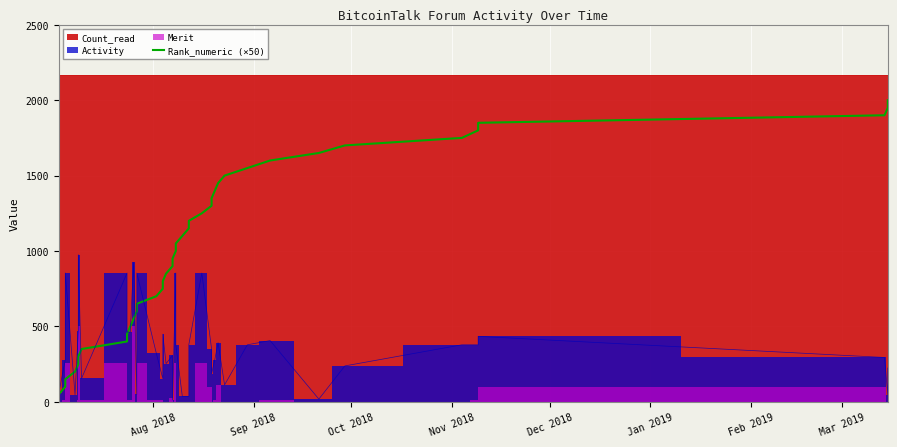

The value at Jan 2019 is 527. True or false?

False